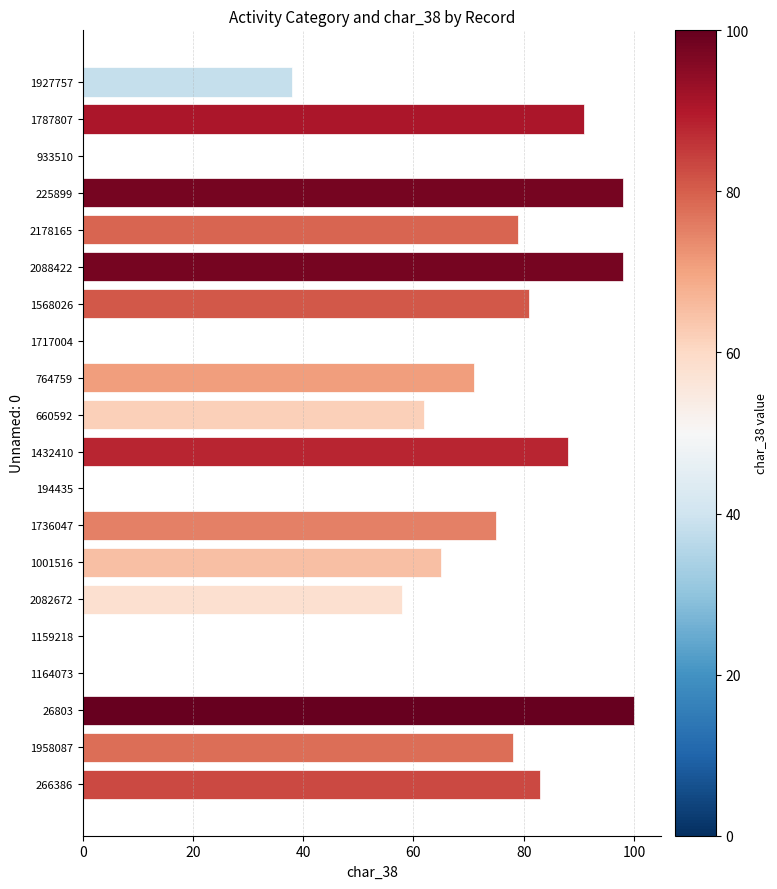

Reading top to bottom, what are all the values shown in this chart?

1927757=38	1787807=91	933510=0	225899=98	2178165=79	2088422=98	1568026=81	1717004=0	764759=71	660592=62	1432410=88	194435=0	1736047=75	1001516=65	2082672=58	1159218=0	1164073=0	26803=100	1958087=78	266386=83